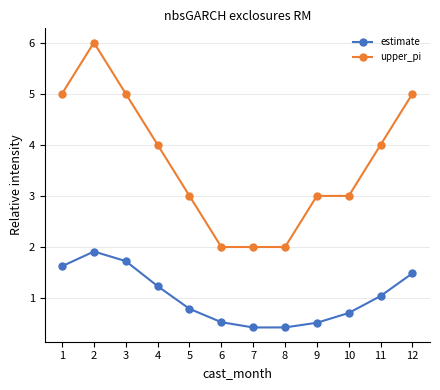

What is the value of the upper_pi point at the 12th from the left?

5.0